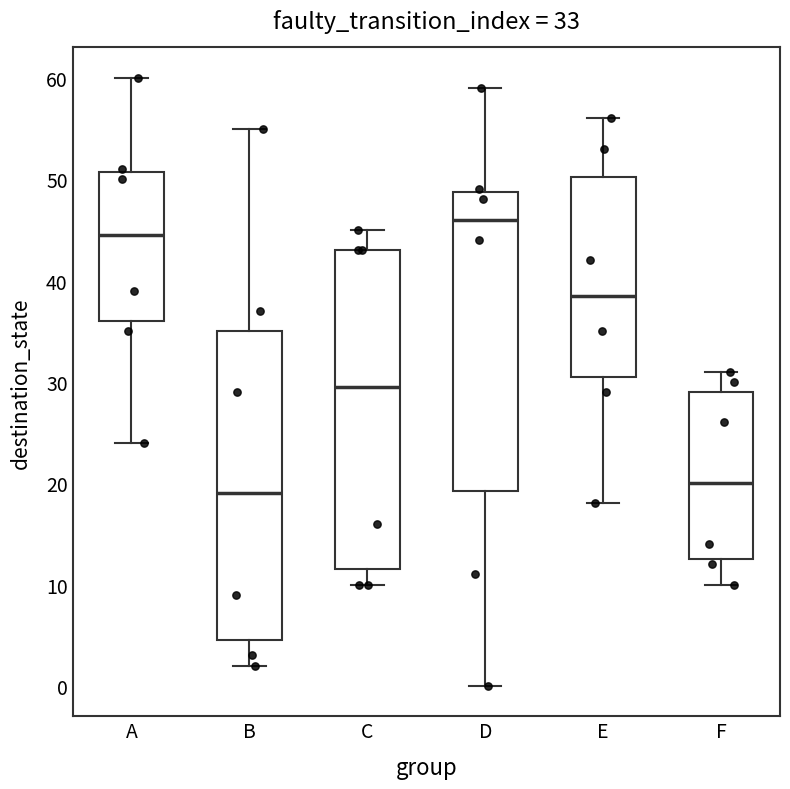

Comparing the boxes themselves (not the whiskers), which one is the tallest?

C